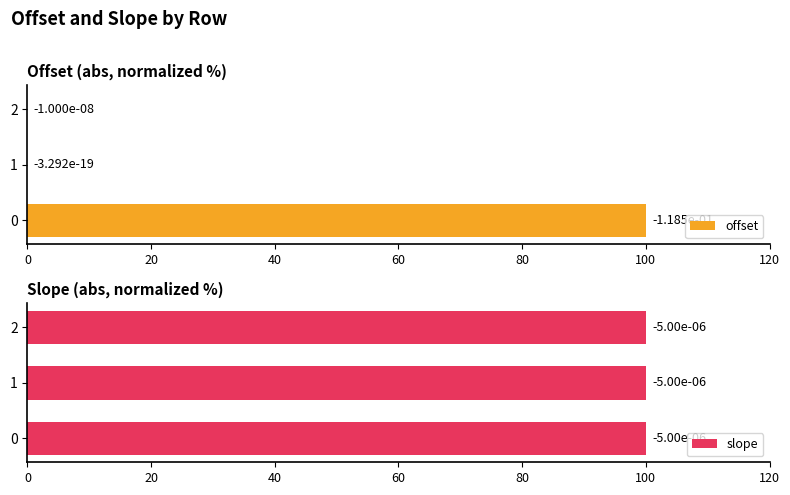

What is the sum of all offset values?

100.0